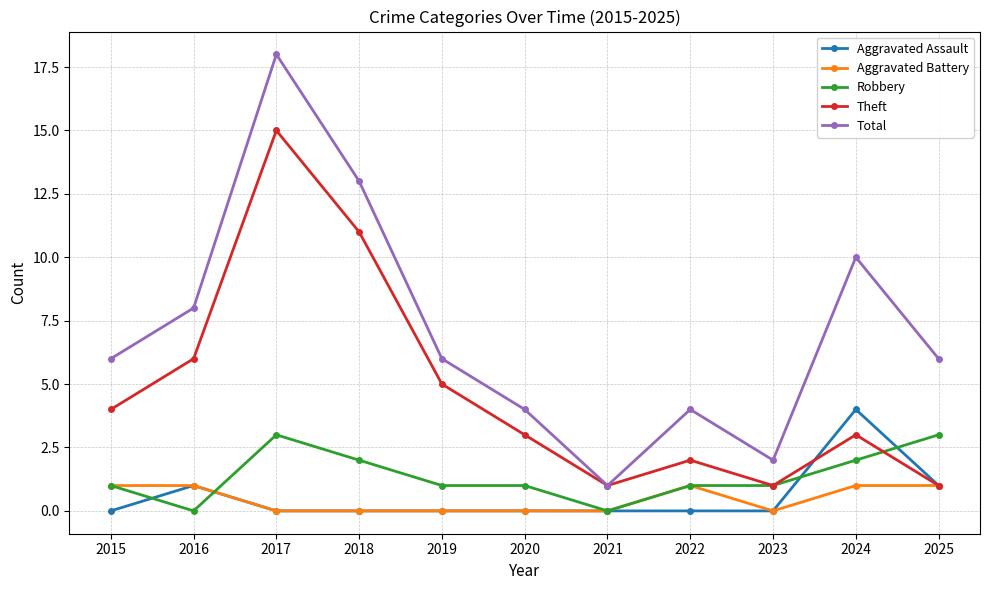

Is the value of Robbery at 2022 greater than the value of Aggravated Battery at 2020?

Yes